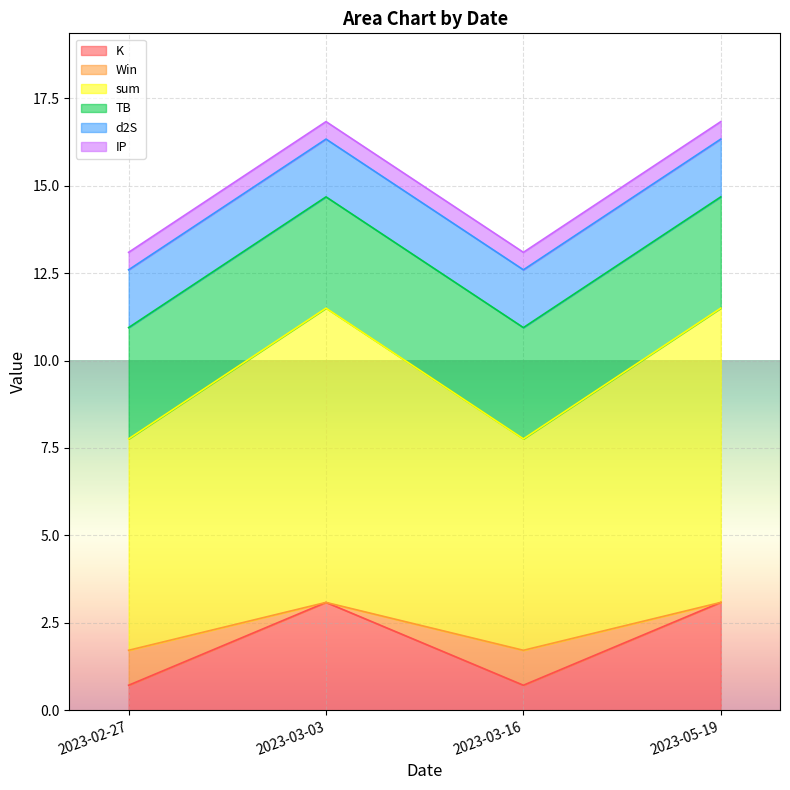

Is the value of Win at 2023-05-19 greater than the value of K at 2023-02-27?

Yes